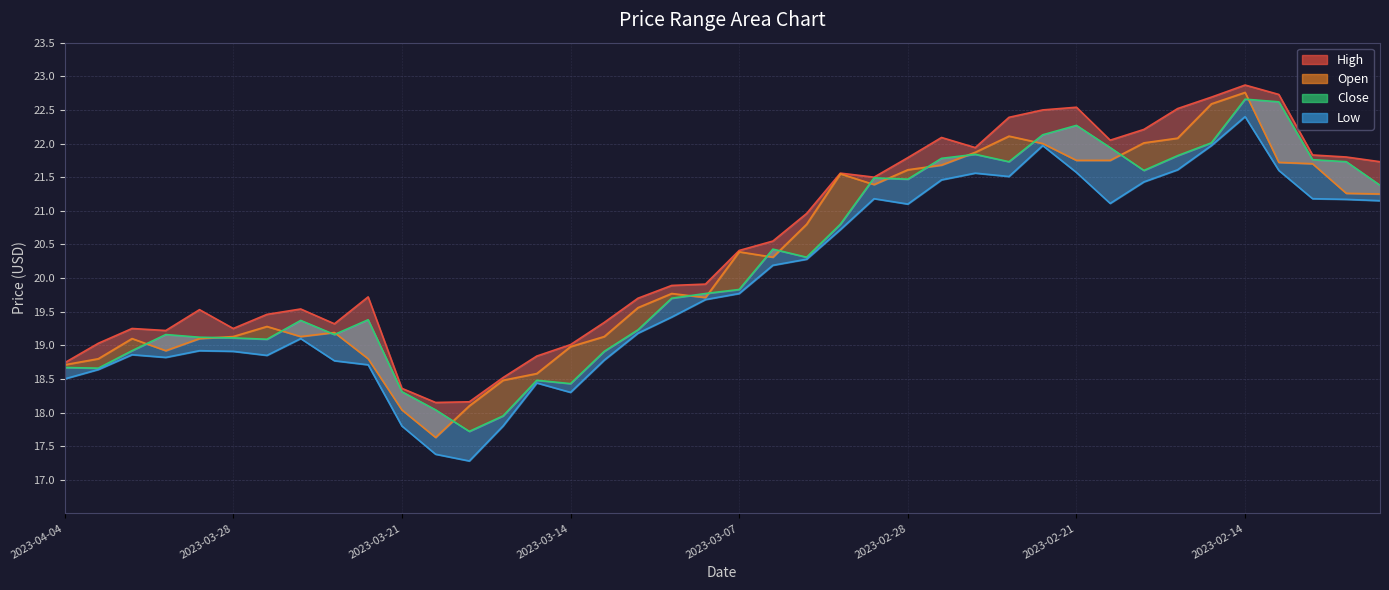

Is the value of high at 2023-02-21 greater than the value of low at 2023-02-27?

Yes